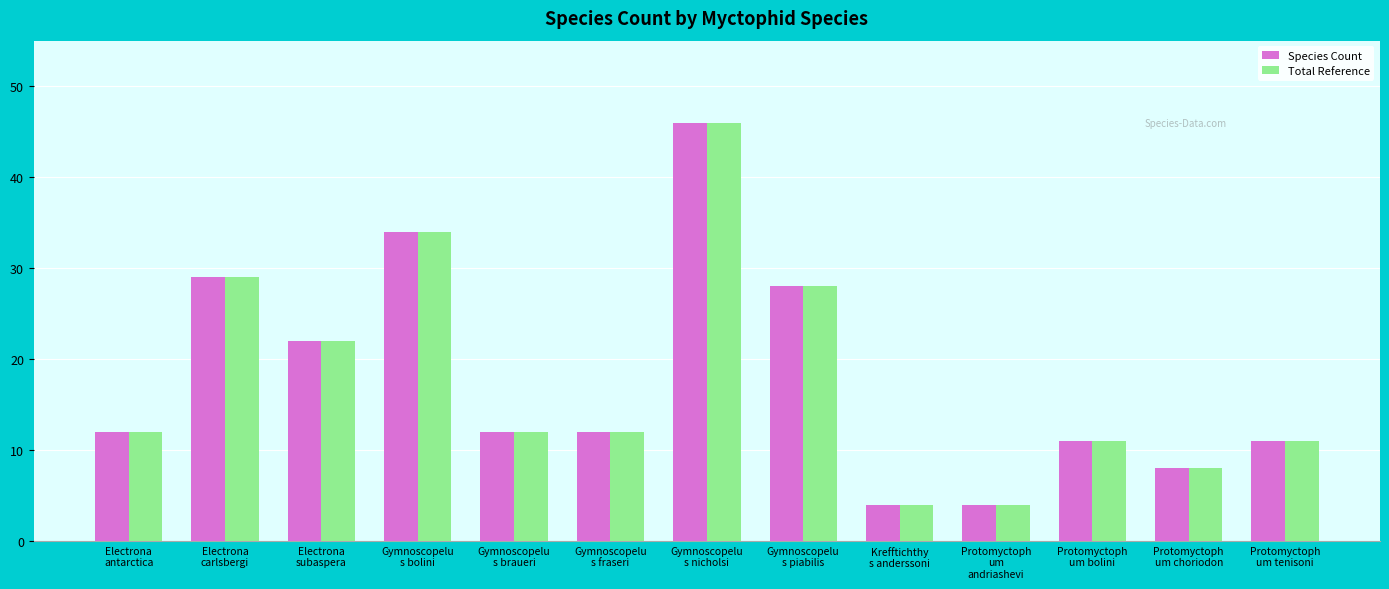

What is the average value of the Species Count series?

18